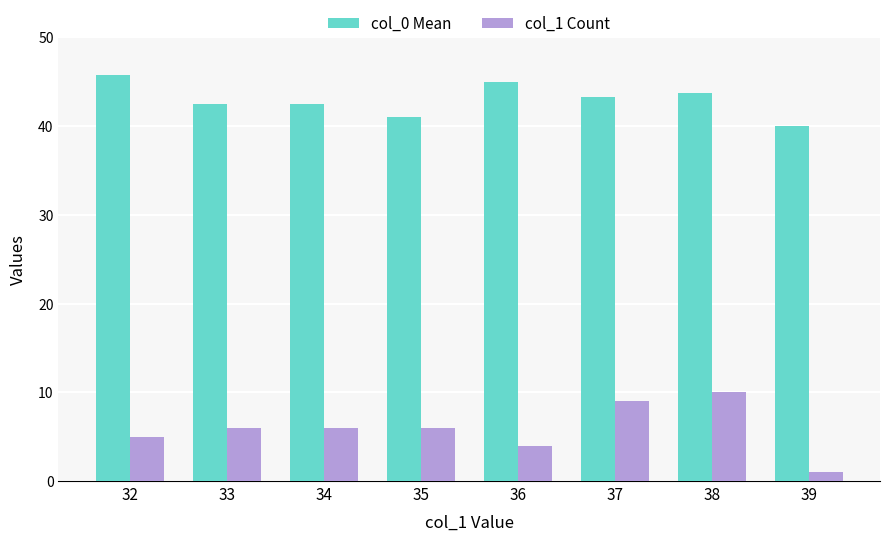

What is the total value across all series at 32?

50.8